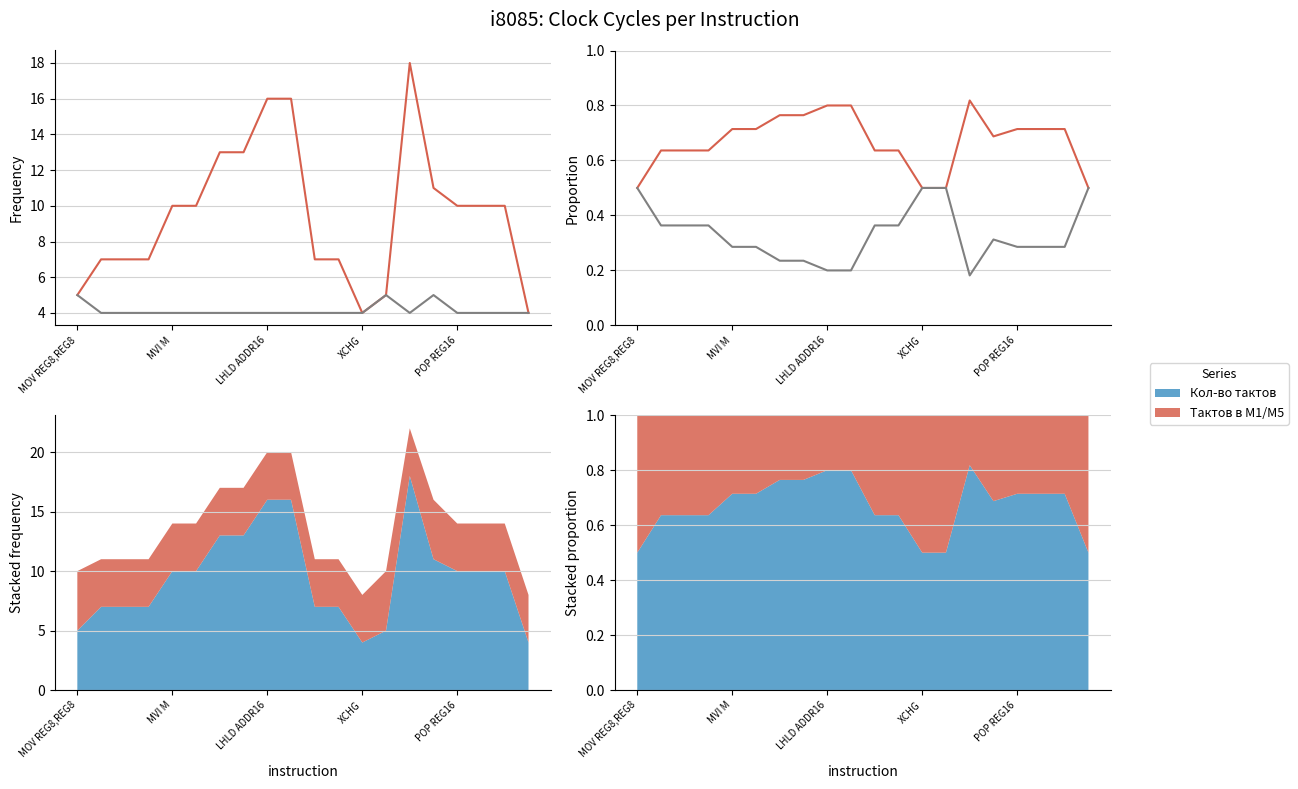

What is the maximum value for Тактов в М1/M5?

0.5